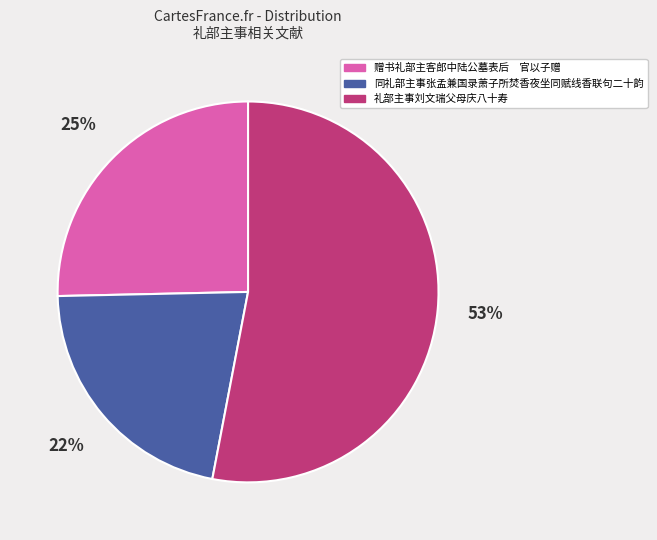

Between 礼部主事刘文瑞父母庆八十寿 and 同礼部主事张孟兼国录萧子所焚香夜坐同赋线香联句二十韵, which is larger?

礼部主事刘文瑞父母庆八十寿